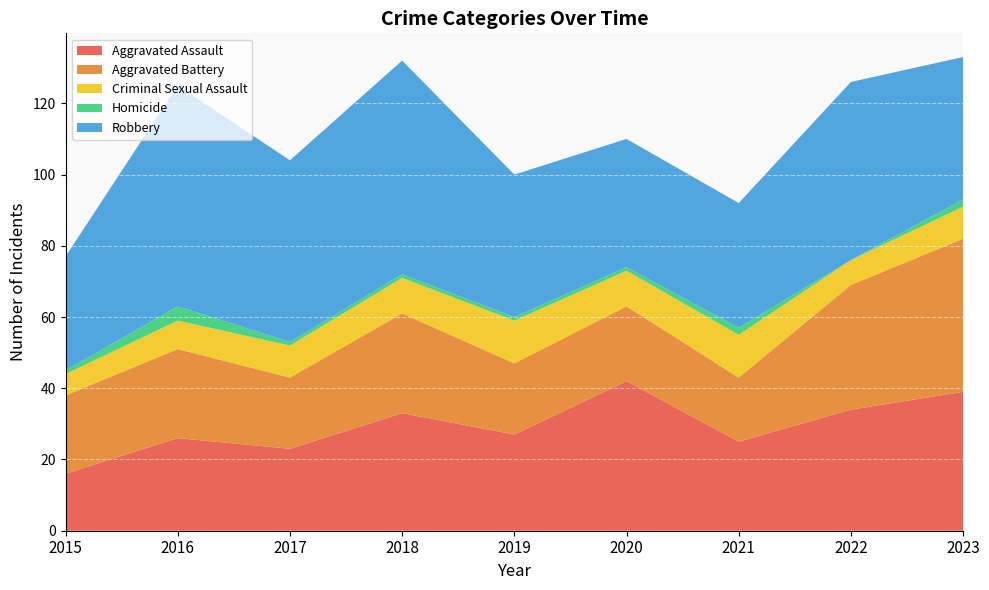

Reading left to right, list all the values displayed in this chart.

Aggravated Assault: 16	26	23	33	27	42	25	34	39
Aggravated Battery: 22	25	20	28	20	21	18	35	43
Criminal Sexual Assault: 6	8	9	10	12	10	12	7	9
Homicide: 1	4	1	1	1	1	2	0	2
Robbery: 32	62	51	60	40	36	35	50	40